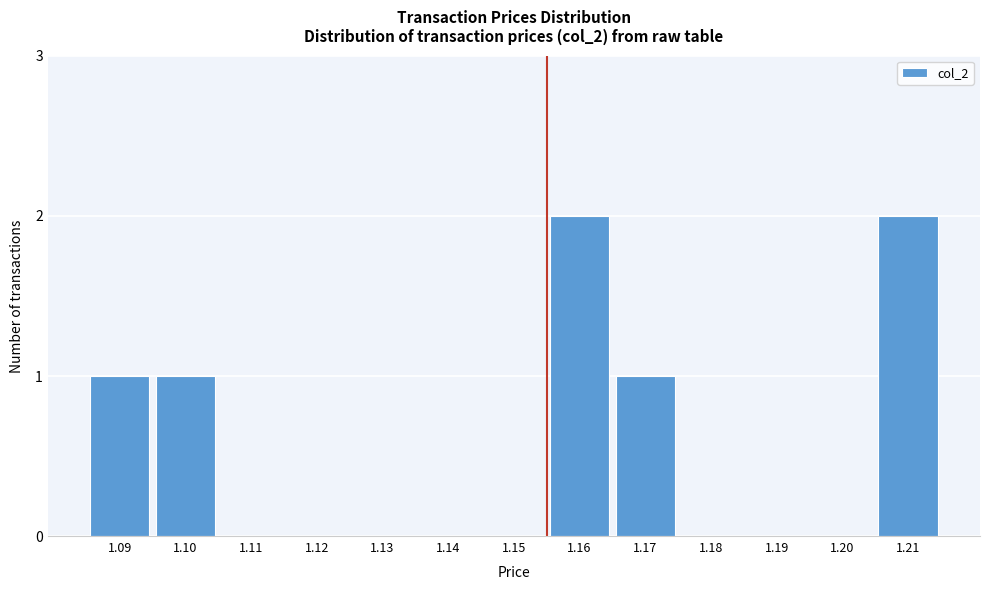

Reading left to right, what are all the values shown in this chart?

1.09=1	1.10=1	1.11=0	1.12=0	1.13=0	1.14=0	1.15=0	1.16=2	1.17=1	1.18=0	1.19=0	1.20=0	1.21=2